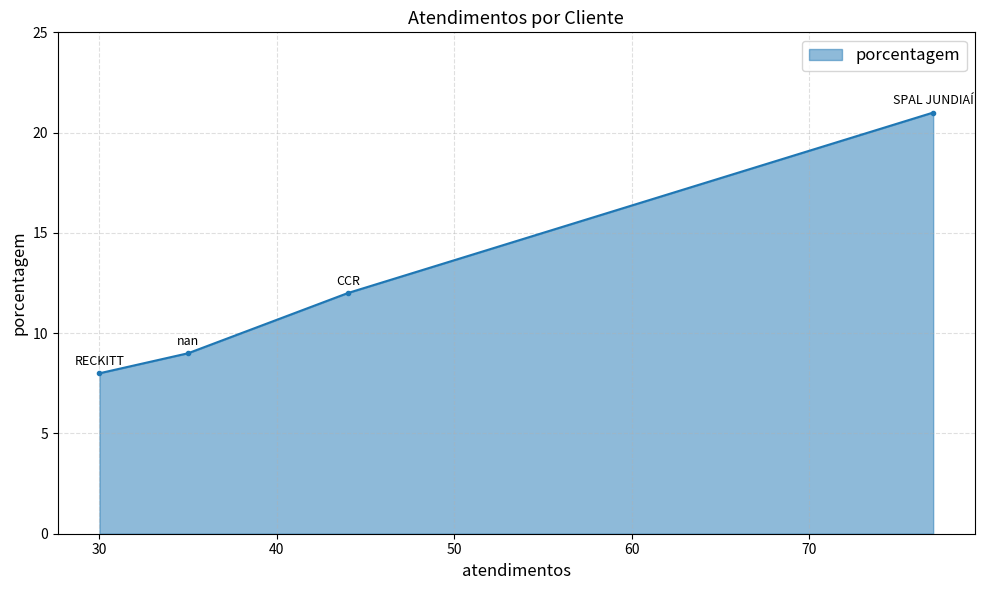

What is the value of the 4th point from the left?

21